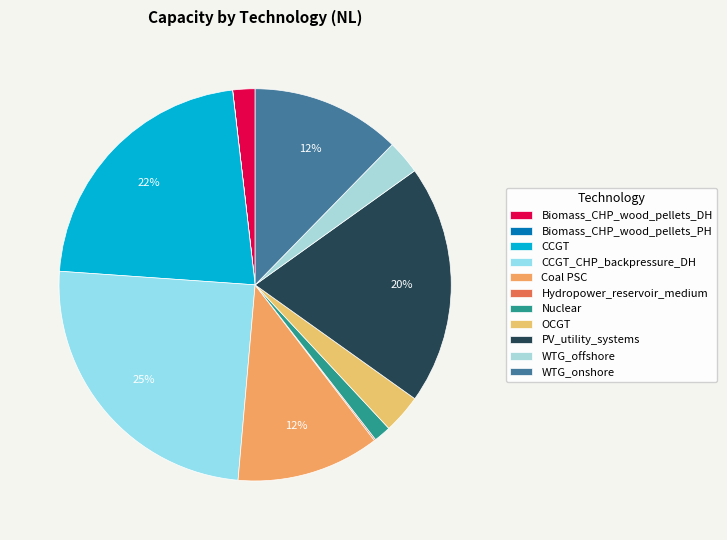

Combined, what portion of the pie is Hydropower_reservoir_medium and WTG_offshore?

2.9%